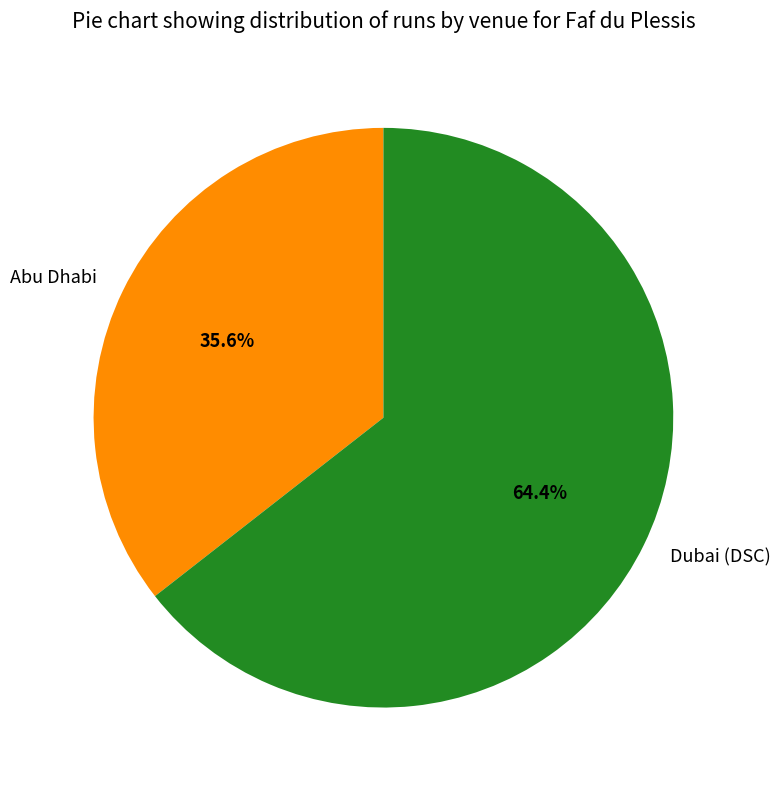

Combined, do Abu Dhabi and Dubai (DSC) account for over 50%?

Yes